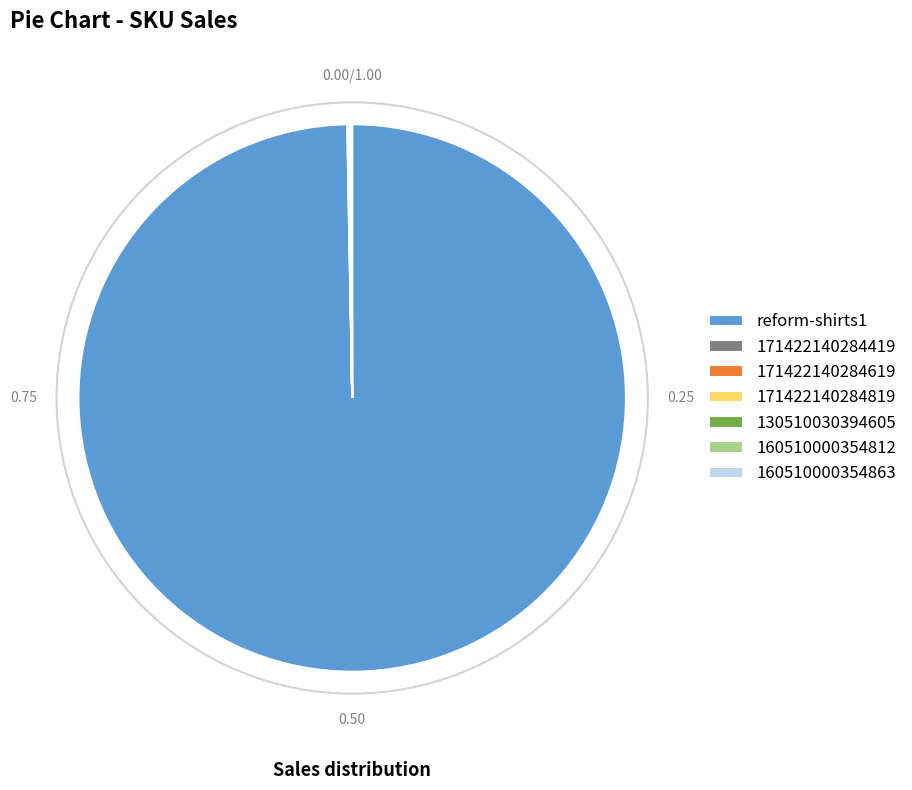

Is there any slice that represents more than half of the pie?

Yes